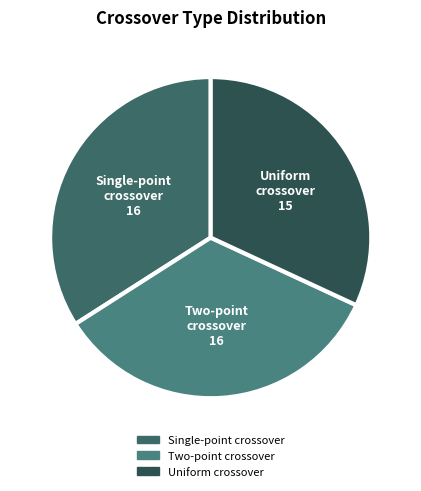

Between Uniform crossover and Single-point crossover, which is larger?

Single-point crossover